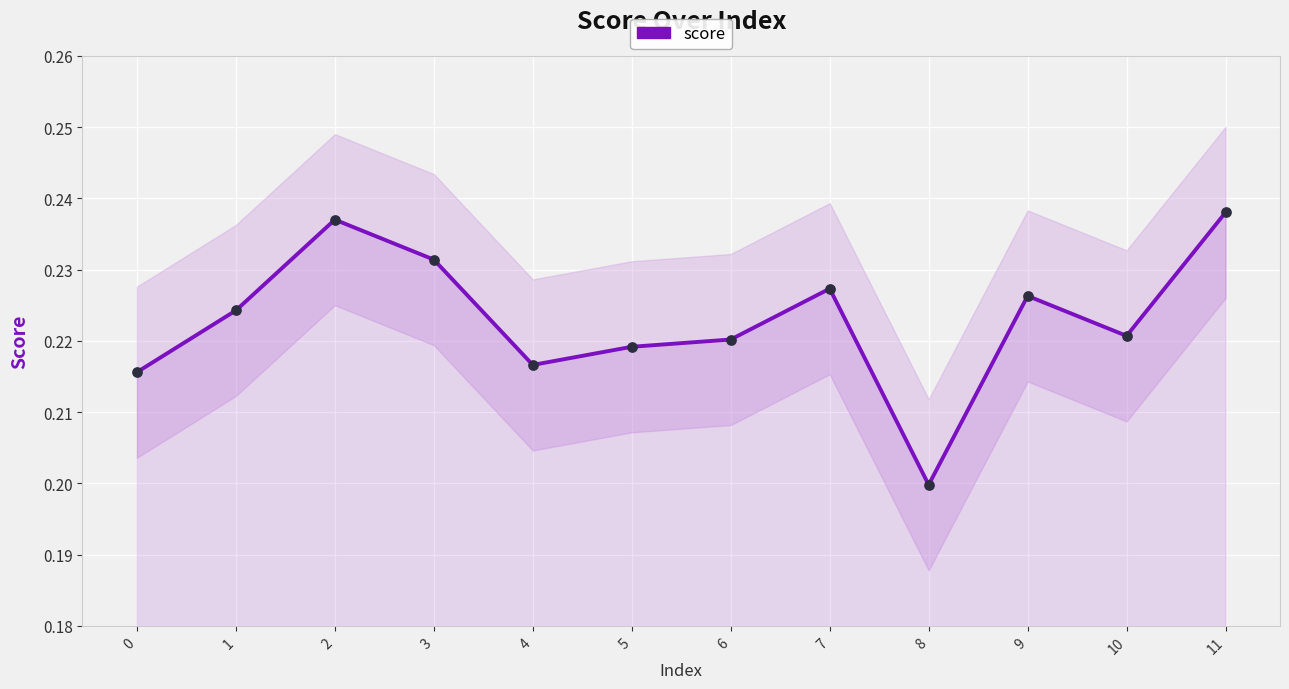

Is the value of score at 5 greater than the value of score_dots at 4?

Yes